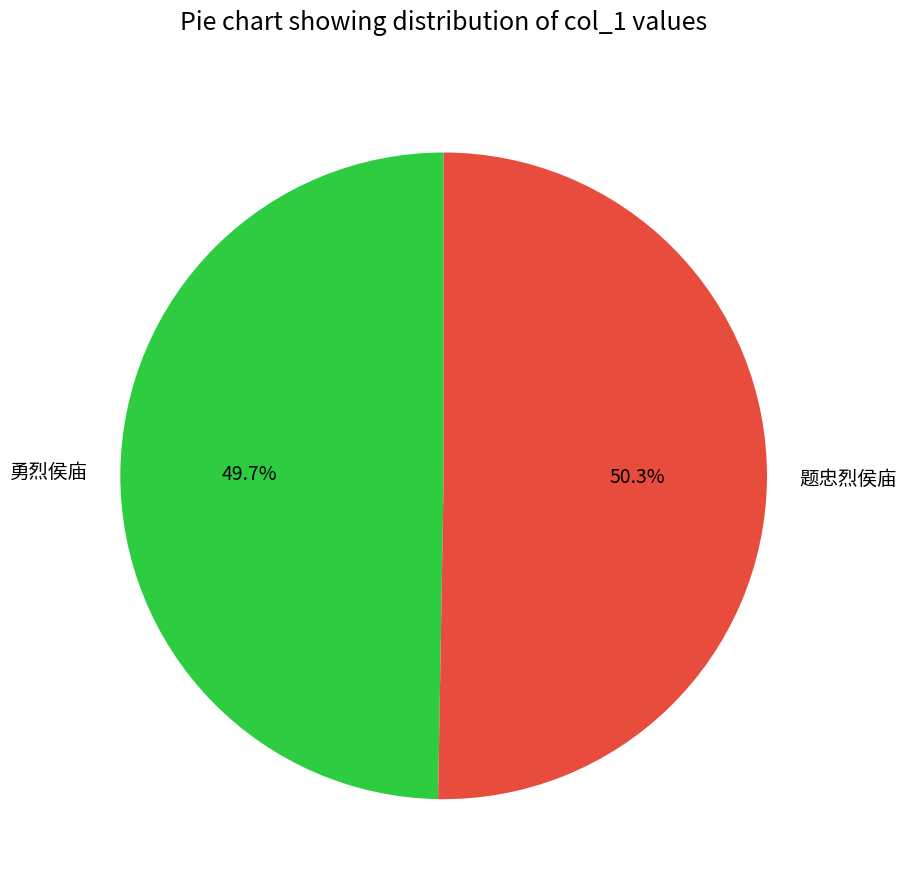

What is the ratio of the value at 题忠烈侯庙 to the value at 勇烈侯庙?

1.0